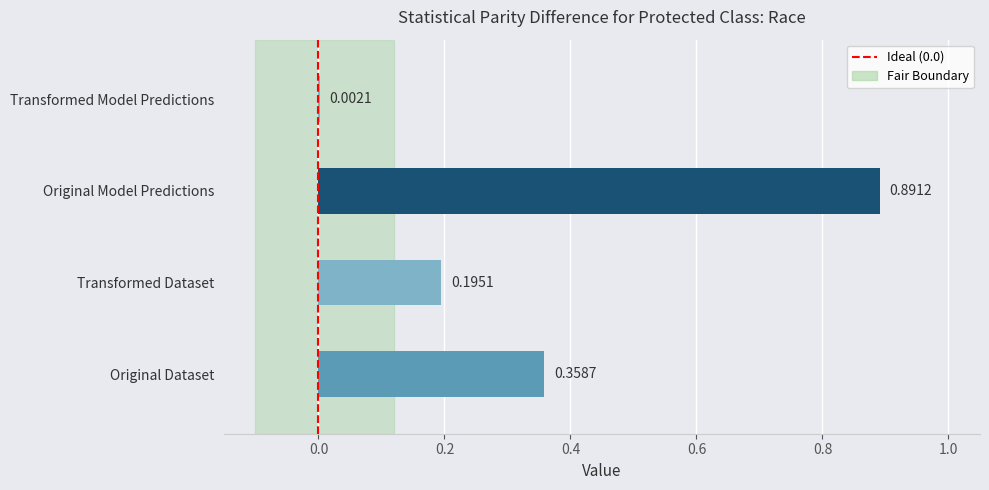

Between Original Dataset and Original Model Predictions, which is larger?

Original Model Predictions